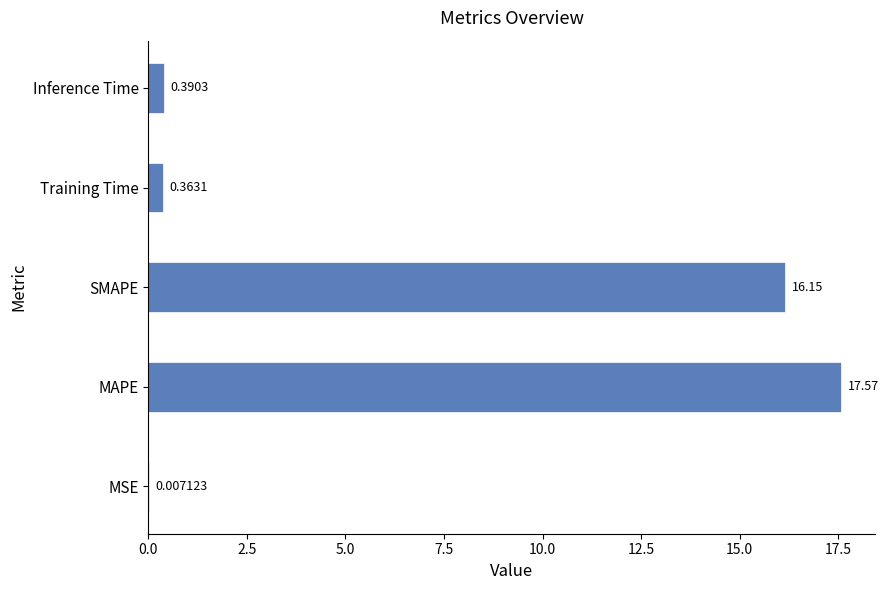

Where is the data nearest to the value 8?

Inference Time